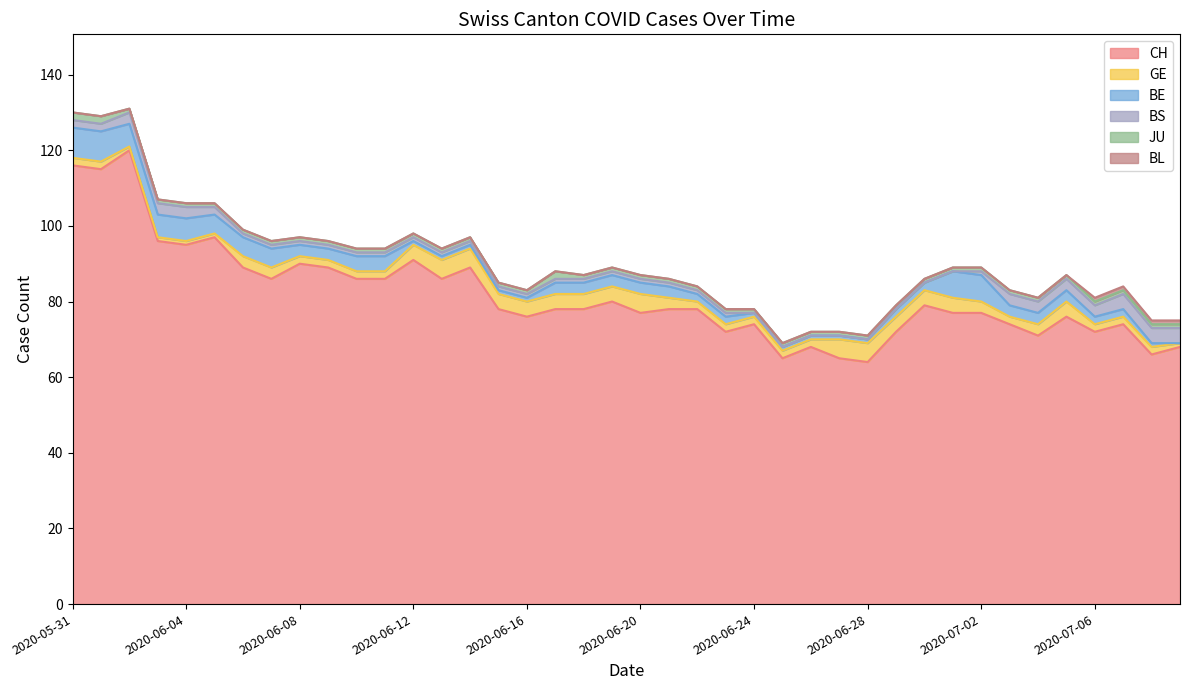

What is the label of the 39th point from the left?

2020-07-08